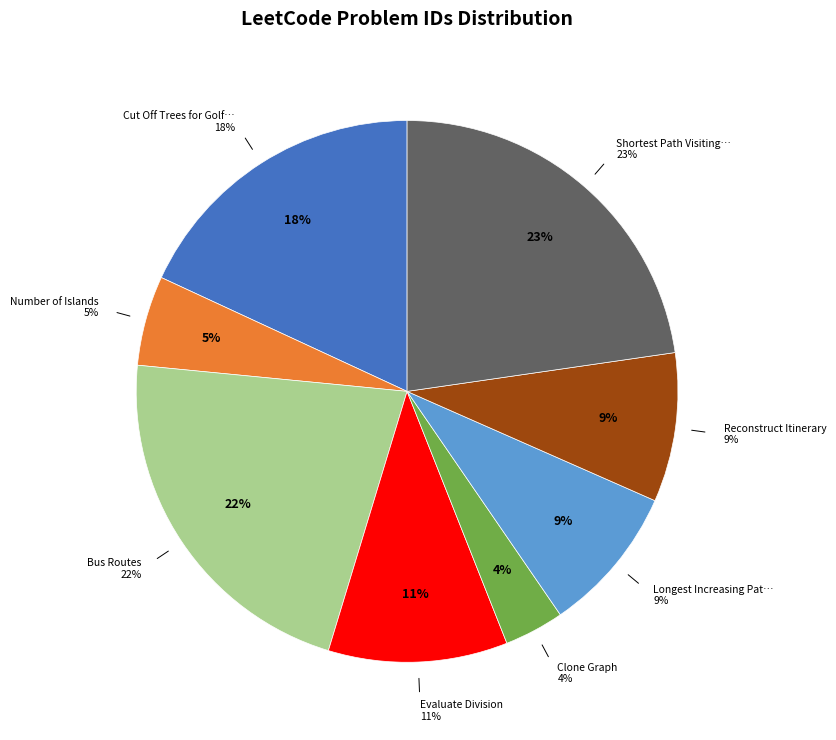

Between Clone Graph and Evaluate Division, which is larger?

Evaluate Division